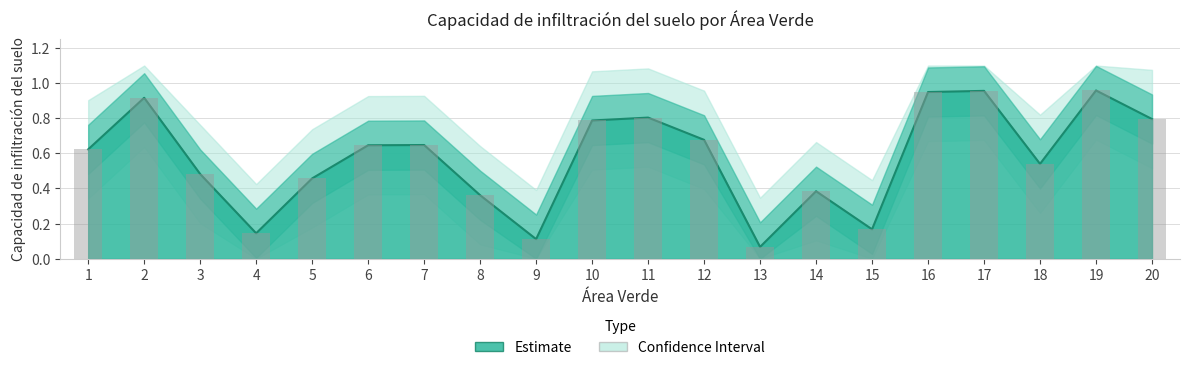

At which category does the chart reach its minimum across all series?

13